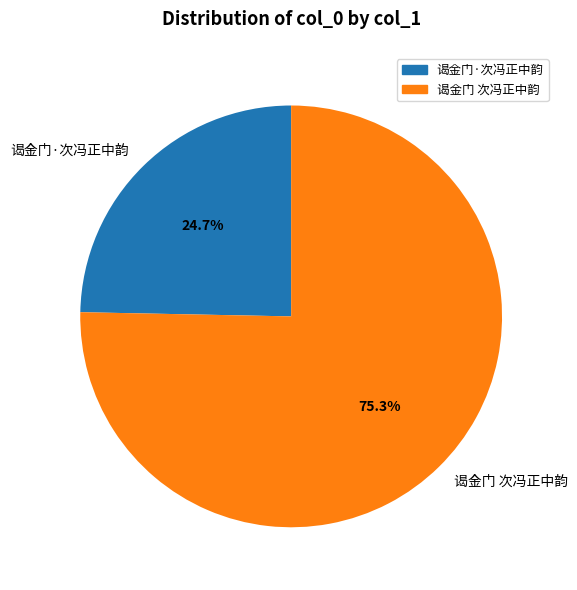

Rank the categories by value from highest to lowest.

谒金门 次冯正中韵, 谒金门·次冯正中韵